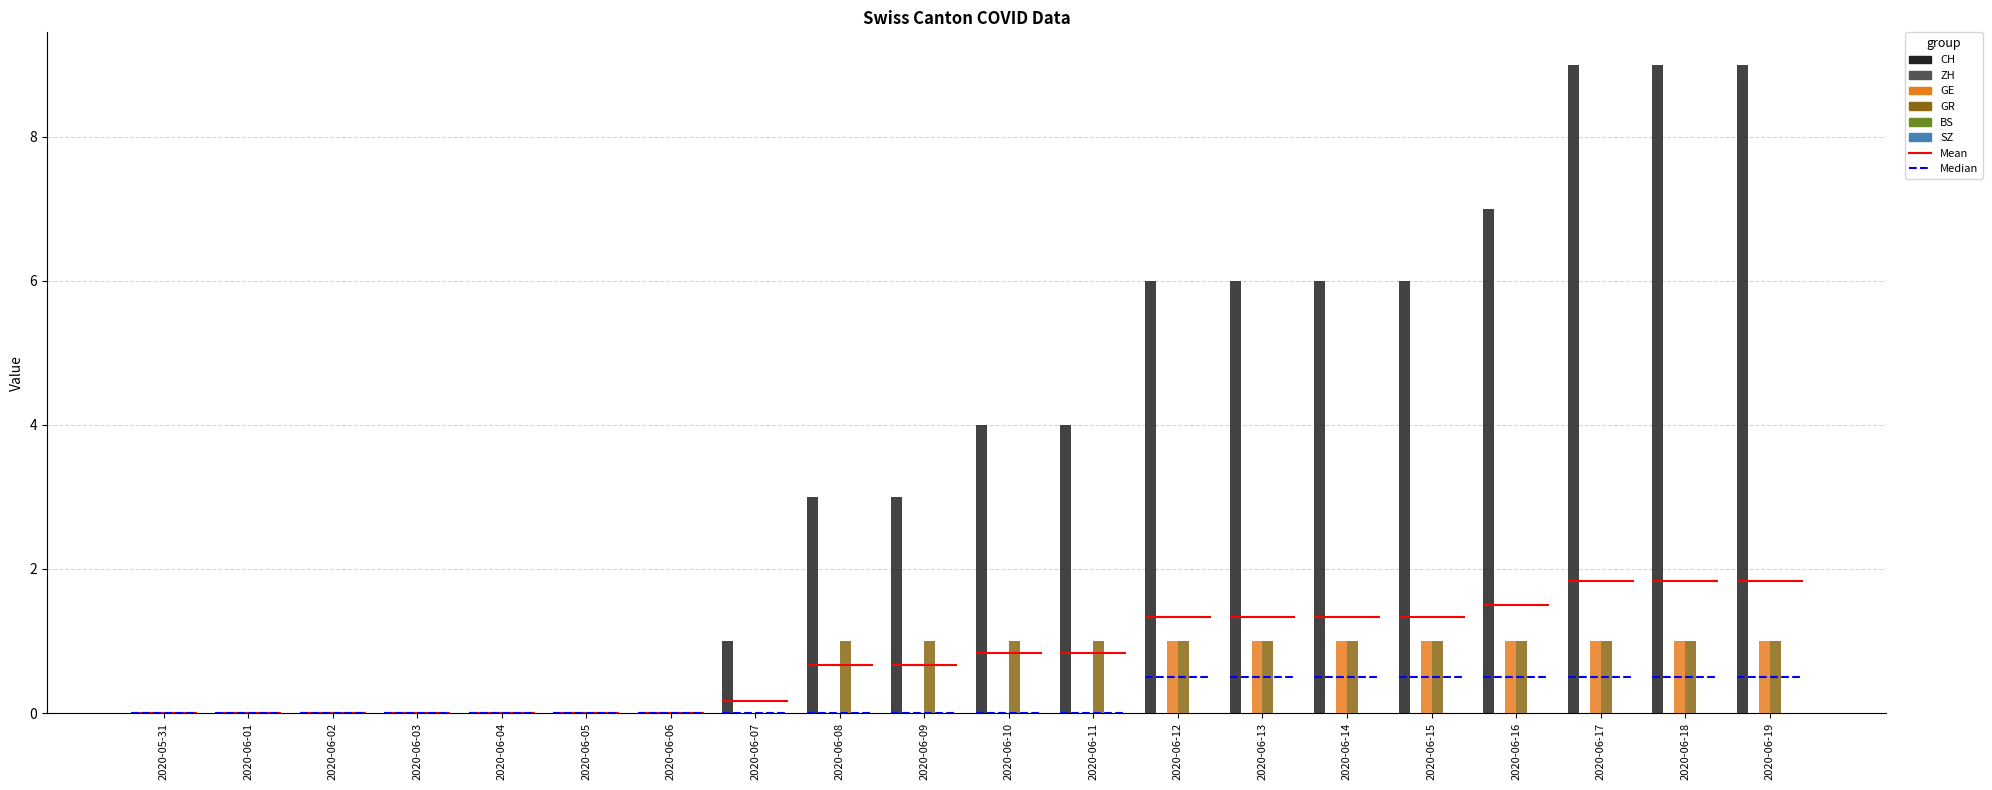

What is the label of the 14th bar from the right?

2020-06-06